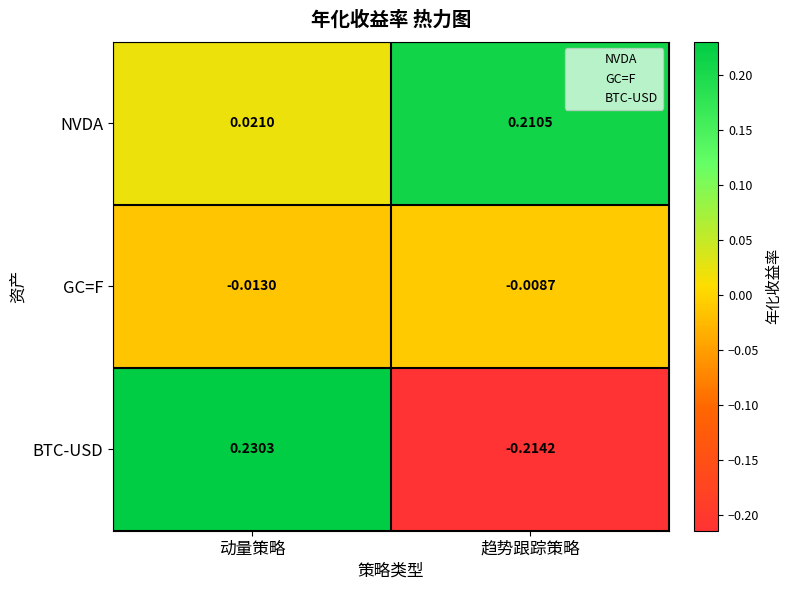

Which series has the largest total across all categories?

NVDA